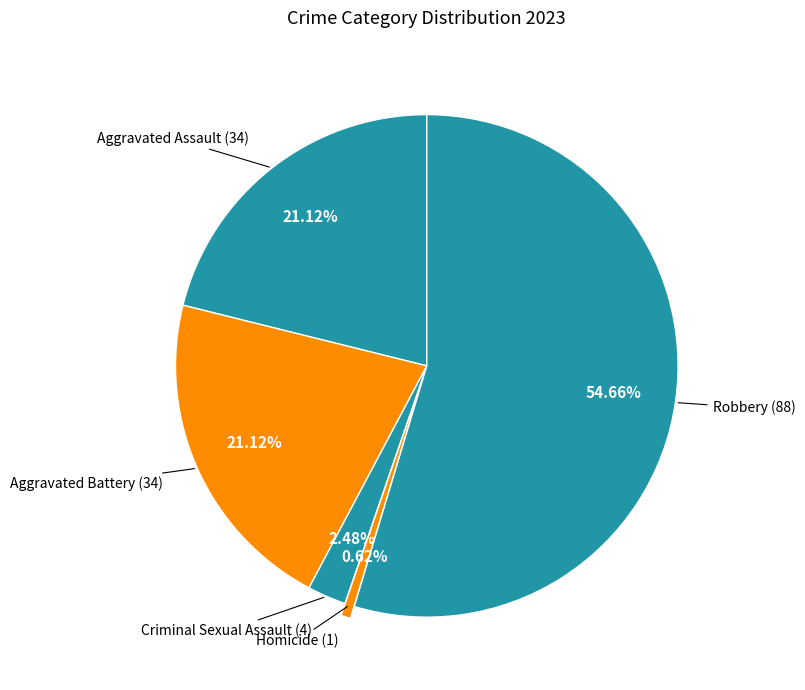

How many segments does this pie chart have?

5